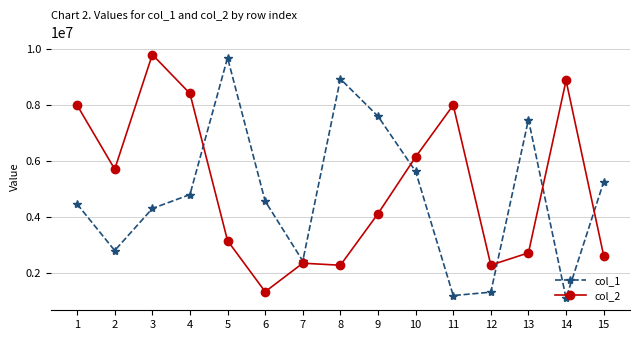

How many lines are shown in the chart?

2